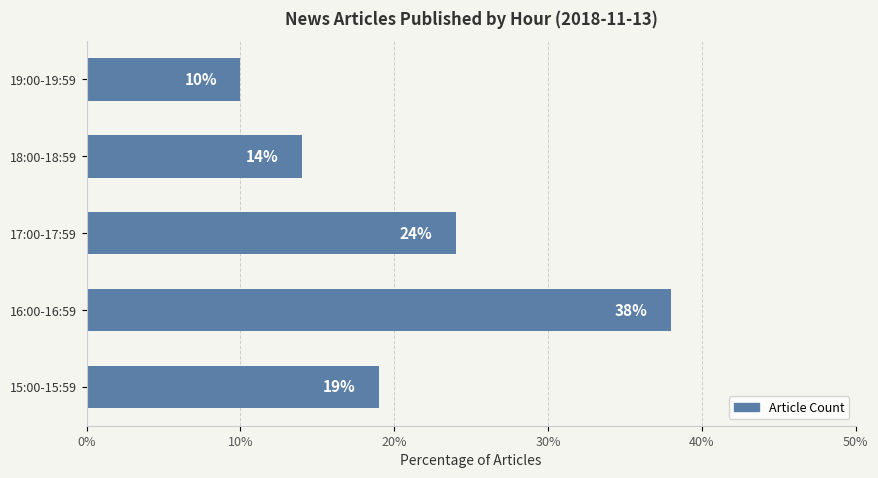

What is the minimum value shown in the chart?

10